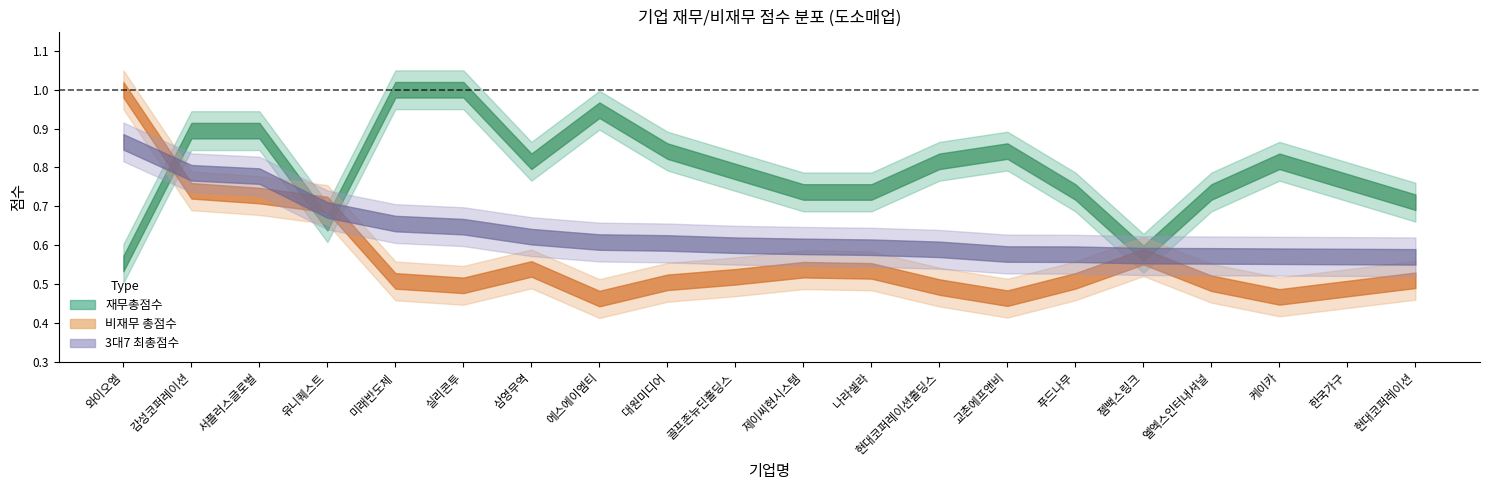

What is the minimum value for 비재무 총점수?

0.5